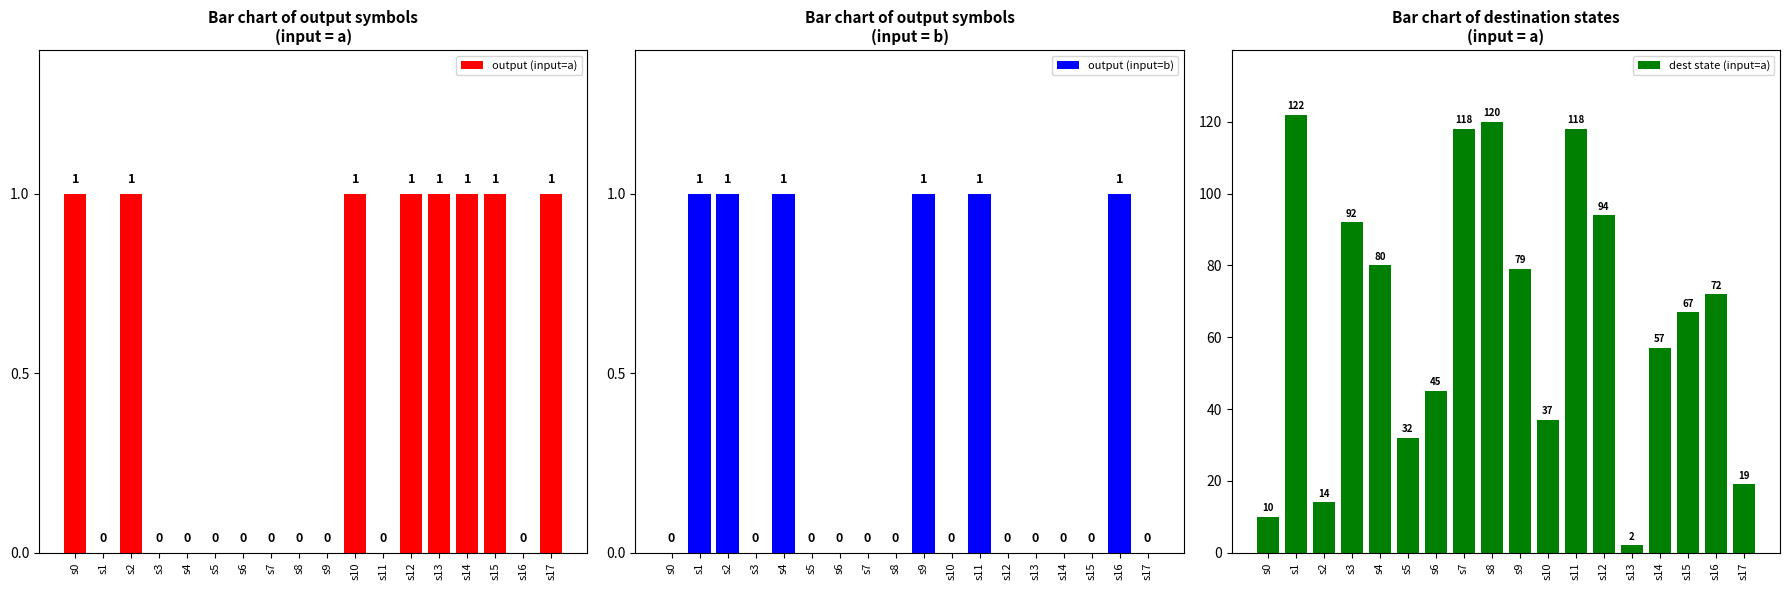

Are the bars grouped side by side (vs. stacked)?

Yes